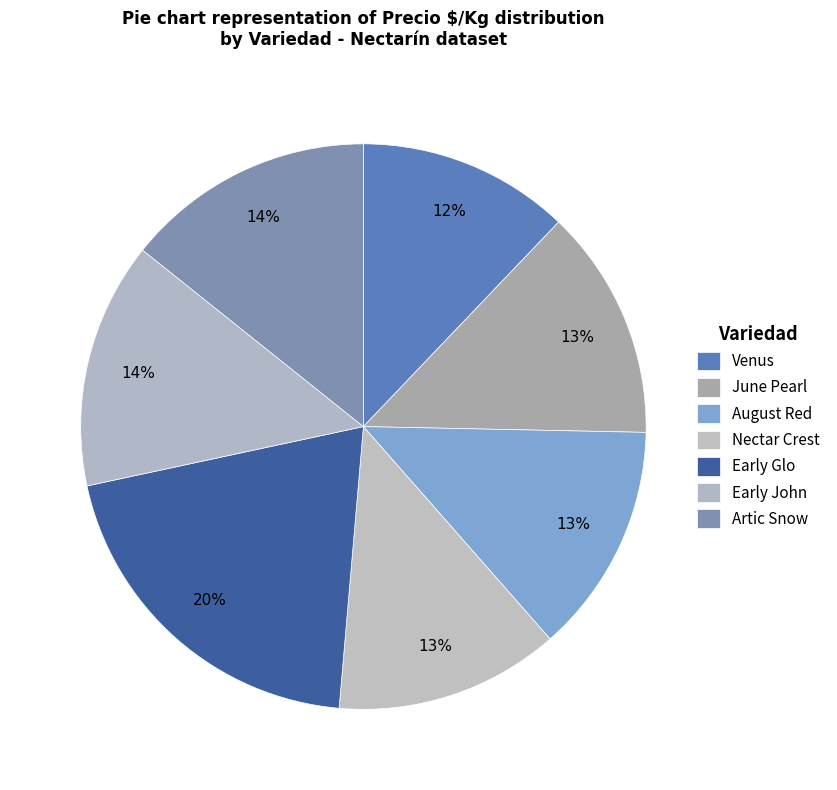

To the nearest percent, what is the difference between the largest and smallest slice percentages?

8%